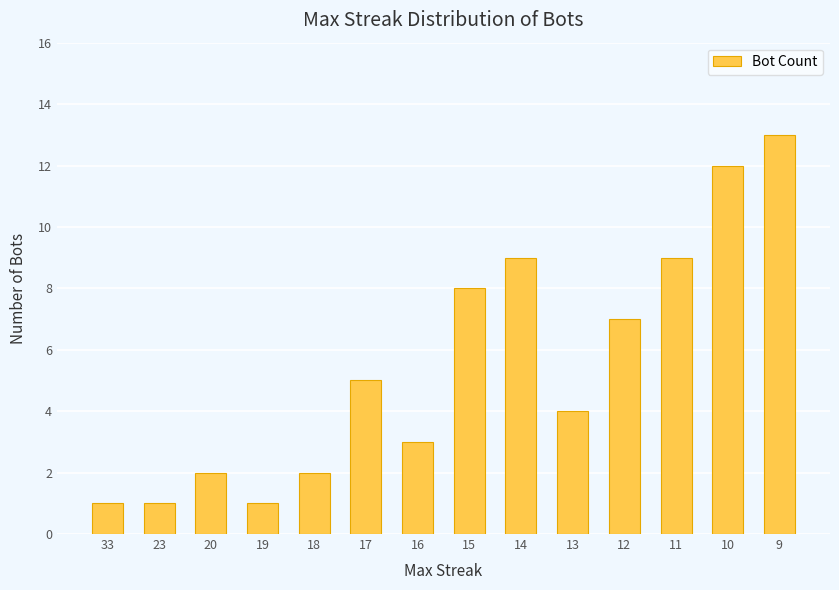

Reading left to right, transcribe all the data shown in this chart.

1	1	2	1	2	5	3	8	9	4	7	9	12	13